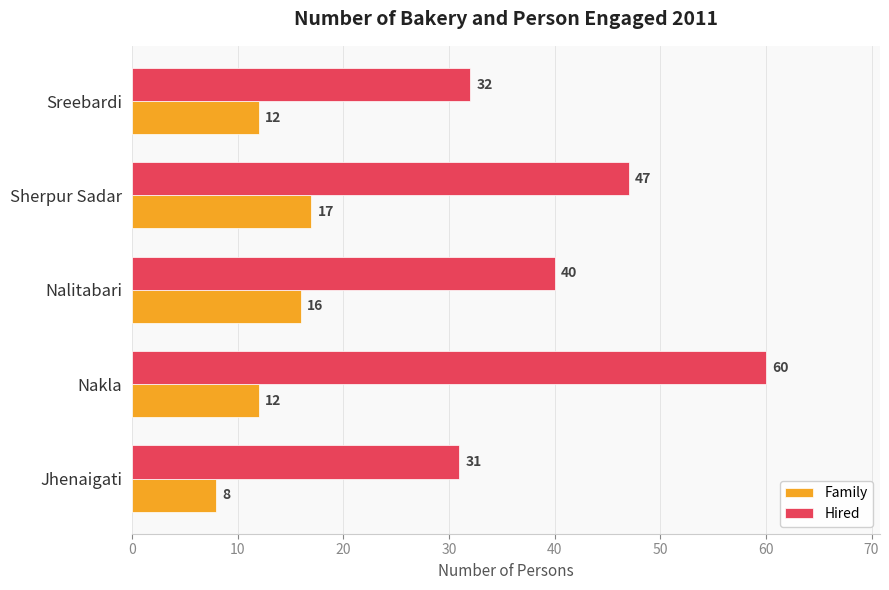

Which series has the largest range (max minus min)?

Hired